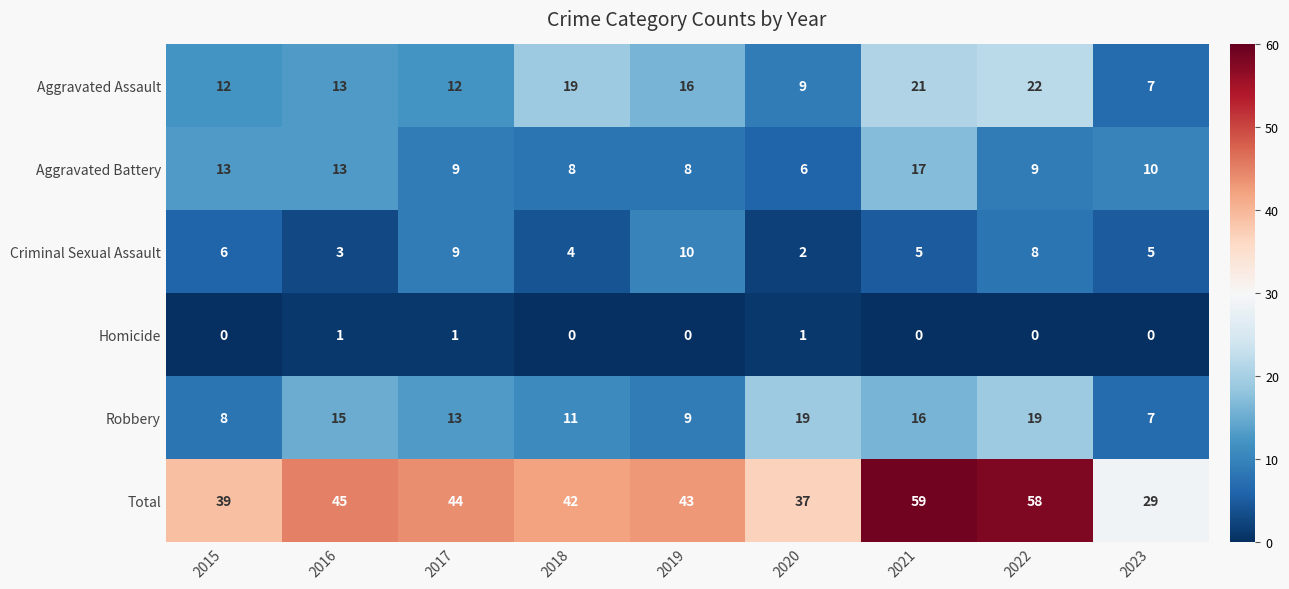

At 2018, list the series in order from largest to smallest.

Total, Aggravated Assault, Robbery, Aggravated Battery, Criminal Sexual Assault, Homicide